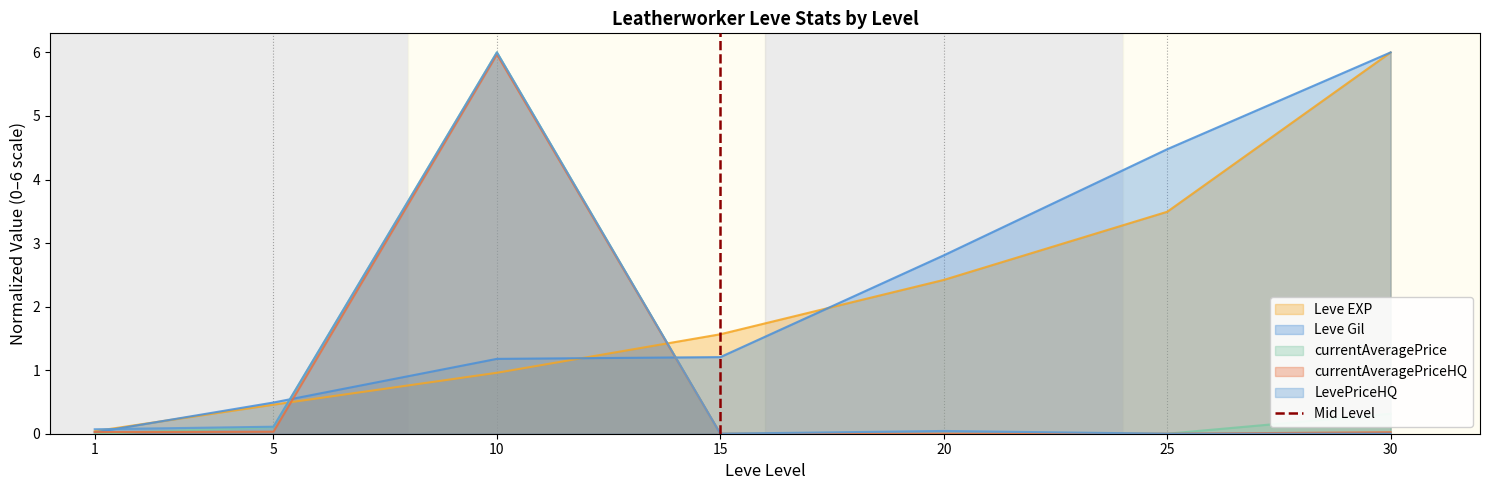

Is the value of Leve Gil at 20 greater than the value of LevePriceHQ at 15?

Yes